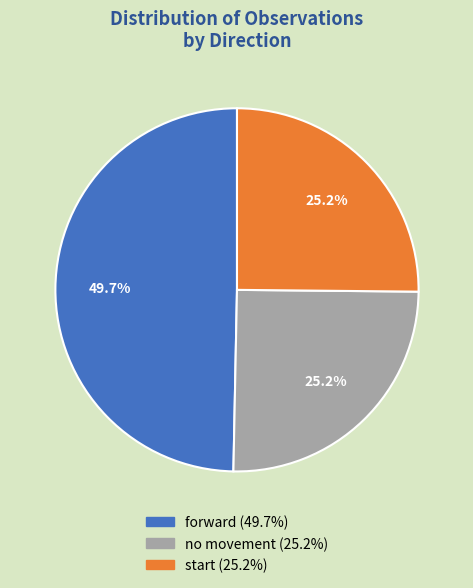

How many slices are in this pie chart?

3